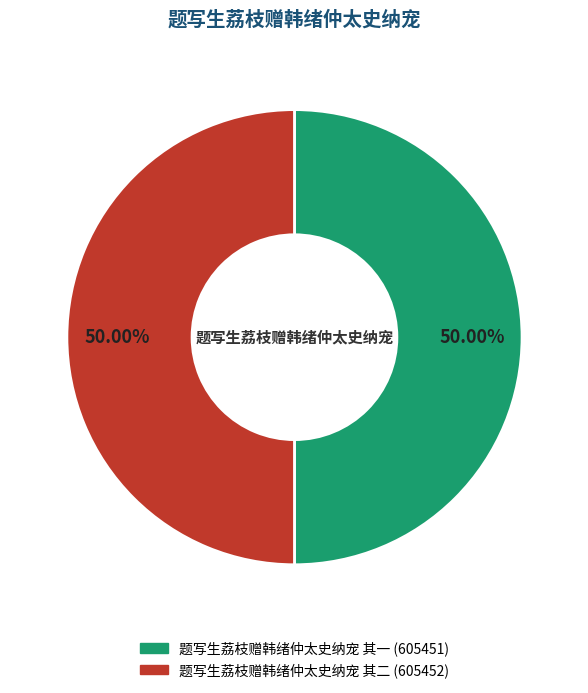

To the nearest percent, what portion does 题写生荔枝赠韩绪仲太史纳宠 其二 represent?

50%